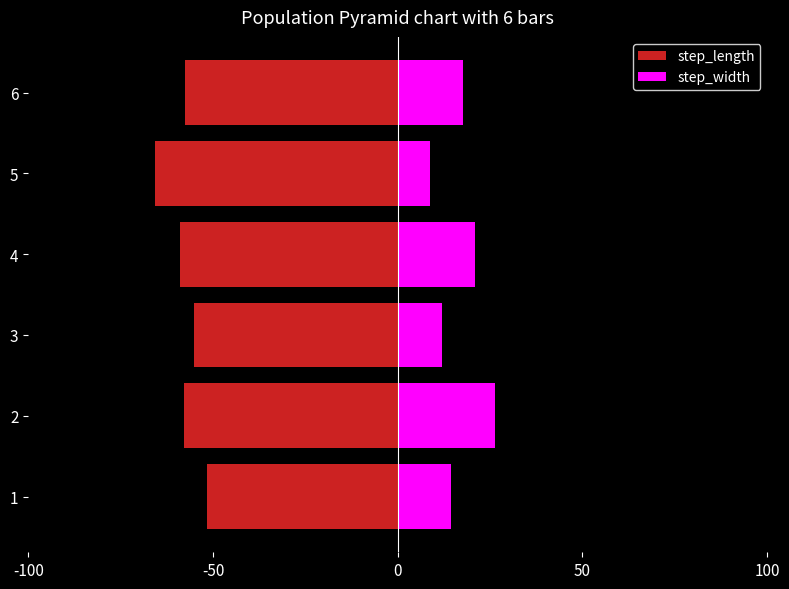

Does the chart contain any negative values?

Yes